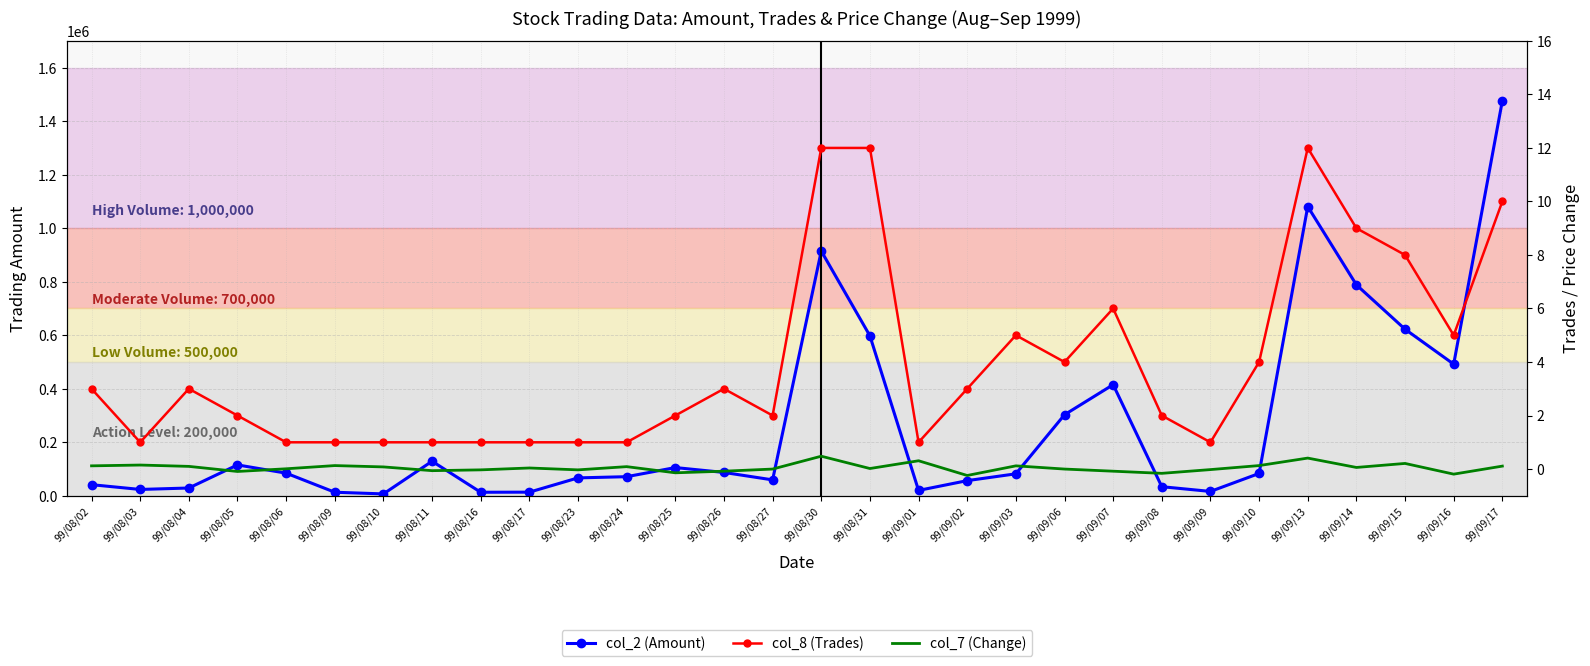

At which category does col_7 (Change) reach its first local peak?

99/08/03